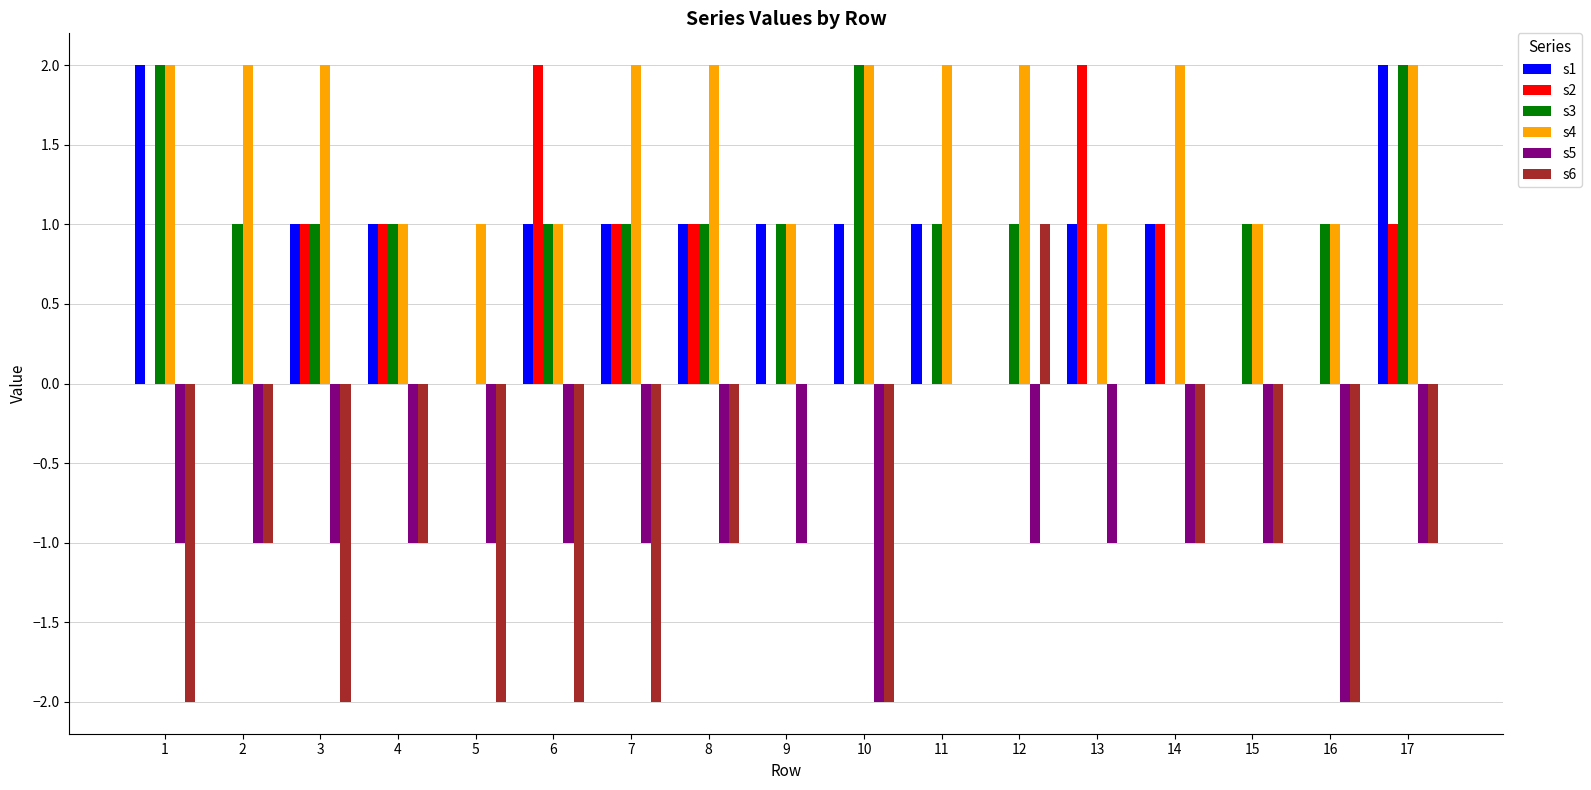

Are the bars horizontal?

No